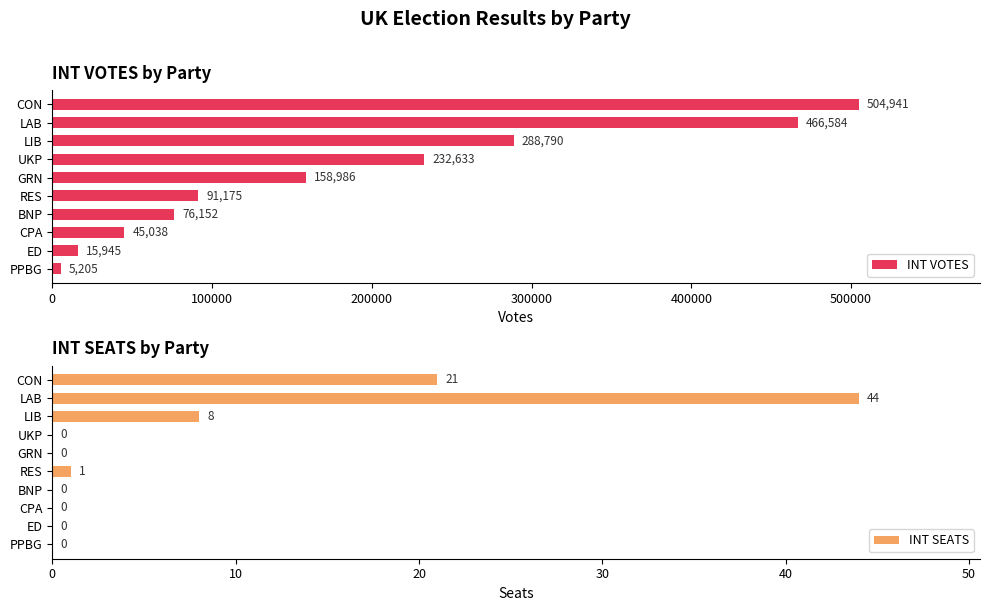

What value does the INT VOTES series have at 8, to the nearest 100?

15900